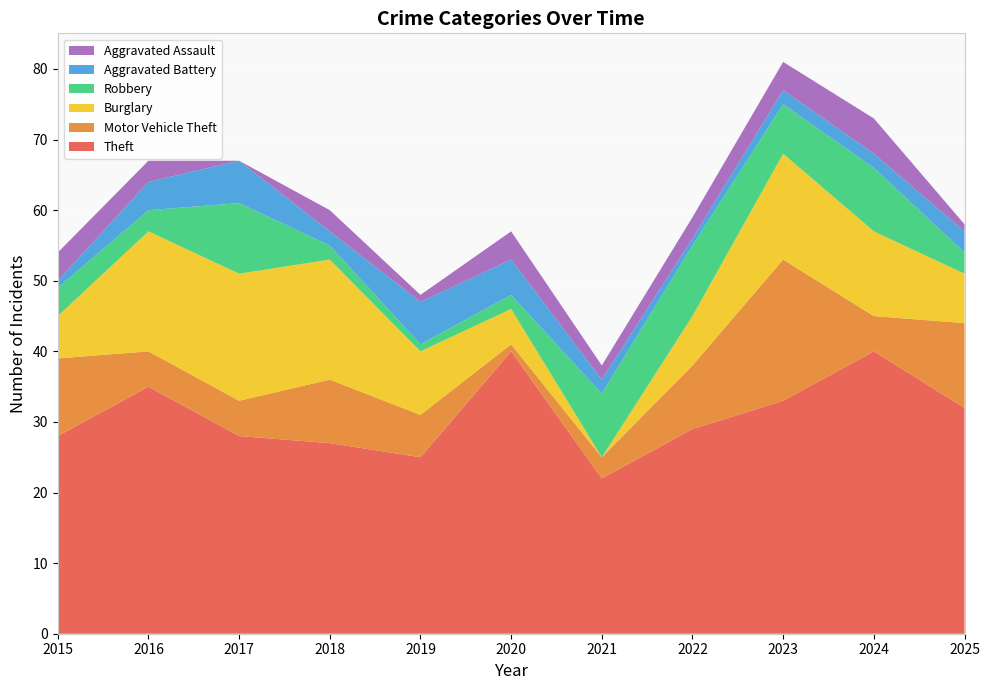

Reading right to left, extract all data points from this chart.

Theft: 32	40	33	29	22	40	25	27	28	35	28
Motor Vehicle Theft: 12	5	20	9	3	1	6	9	5	5	11
Burglary: 7	12	15	7	0	5	9	17	18	17	6
Robbery: 3	9	7	10	9	2	1	2	10	3	4
Aggravated Battery: 3	2	2	1	2	5	6	2	6	4	1
Aggravated Assault: 1	5	4	3	2	4	1	3	0	3	4